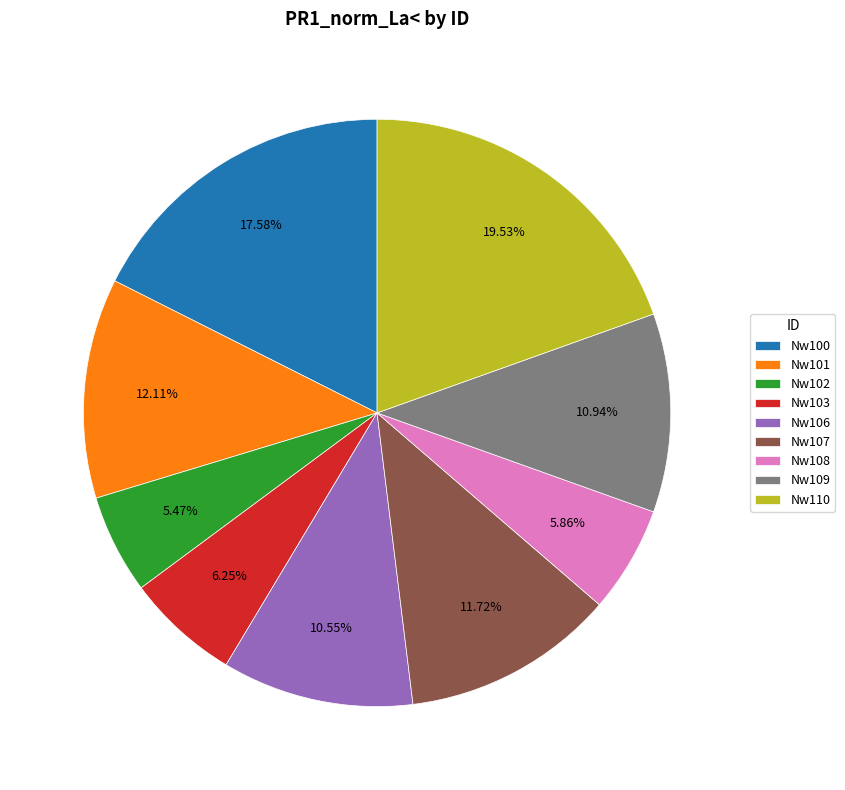

To the nearest percent, what is the difference between the largest and smallest slice percentages?

14%